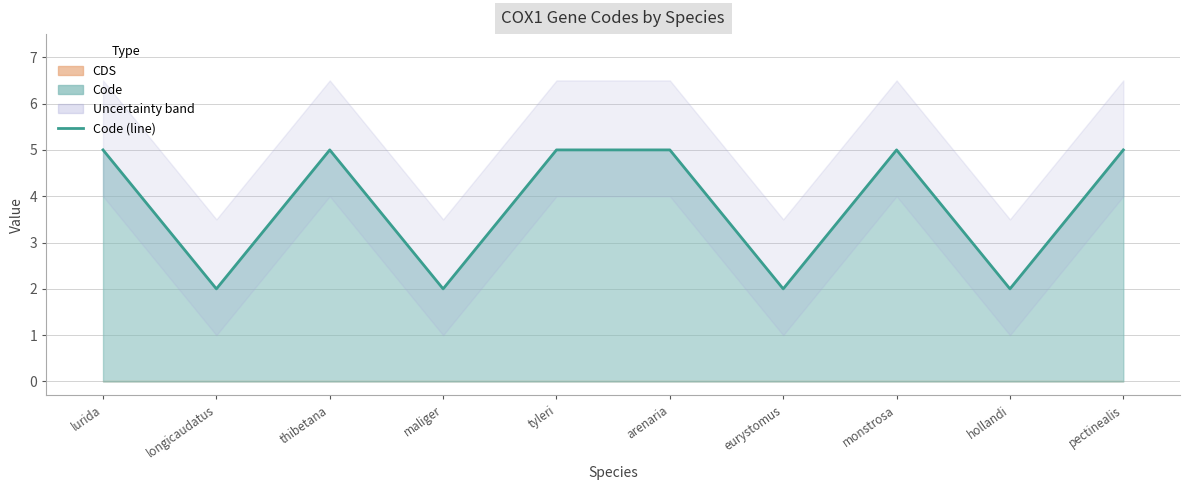

Rank the categories by value from lowest to highest.

longicaudatus, maliger, eurystomus, hollandi, lurida, thibetana, tyleri, arenaria, monstrosa, pectinealis